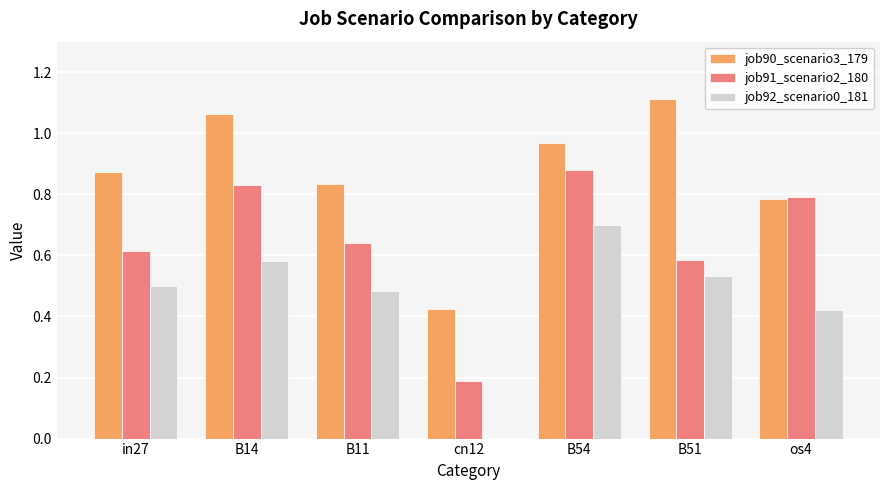

What is the total value across all series at in27?

2.0